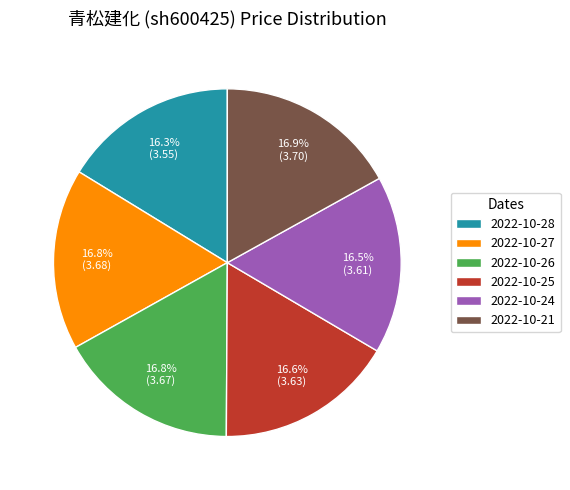

Is 2022-10-25 the majority of the pie?

No